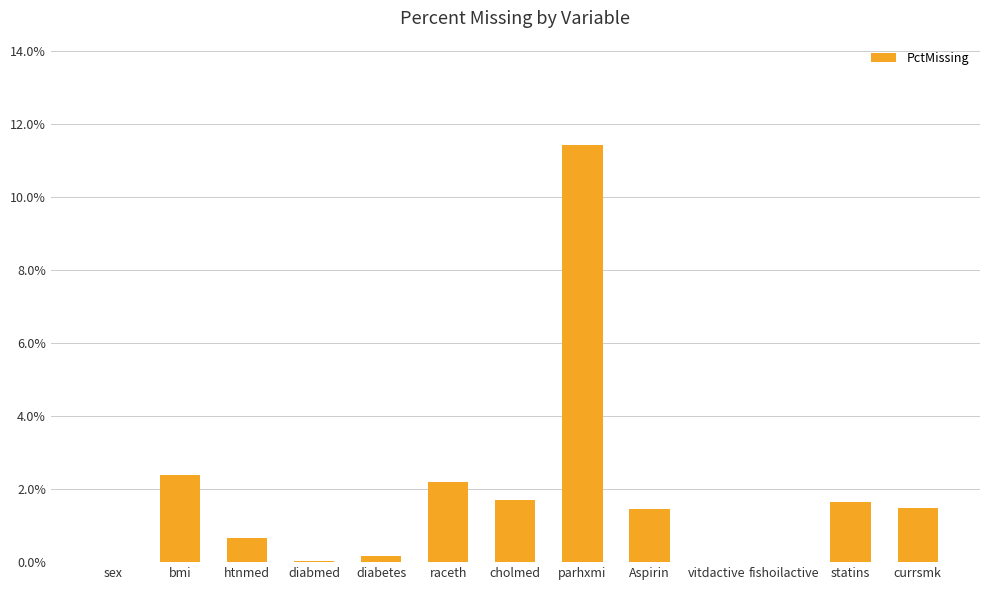

What is the greatest value displayed?

11.4